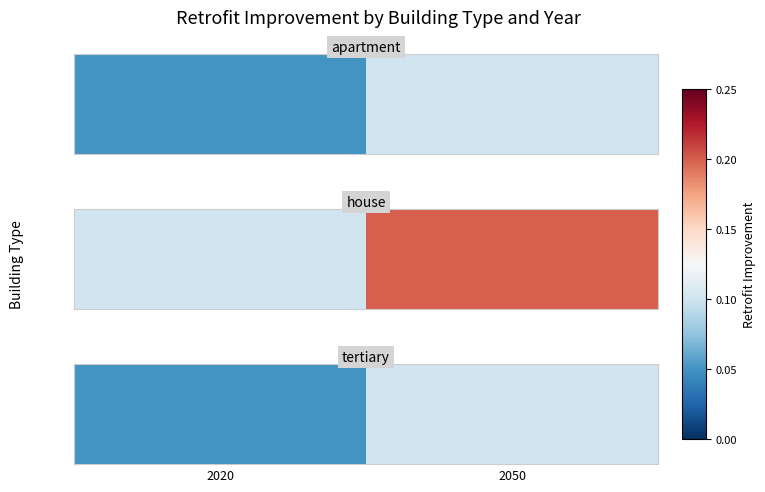

Is it true that the value at 2020 is 0.1?

False